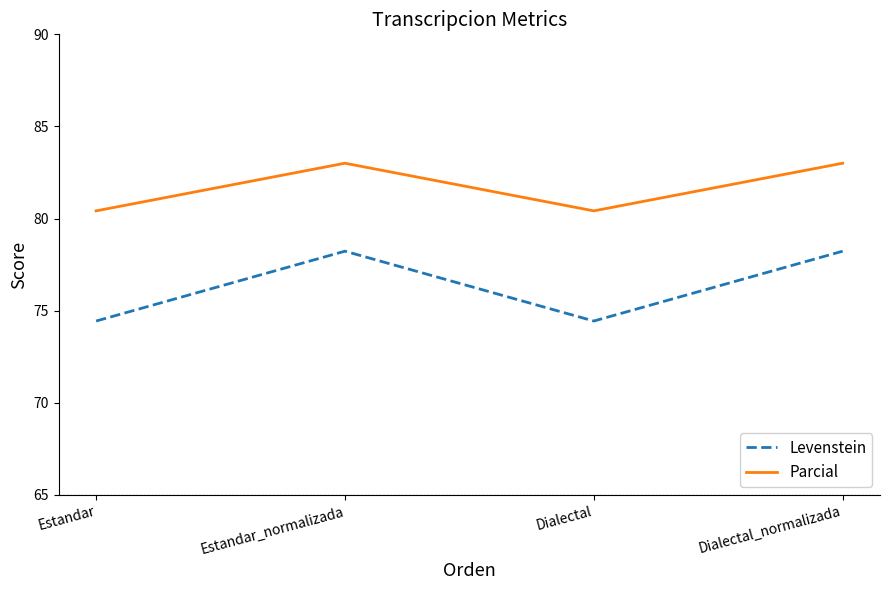

What position from the right is Estandar?

4